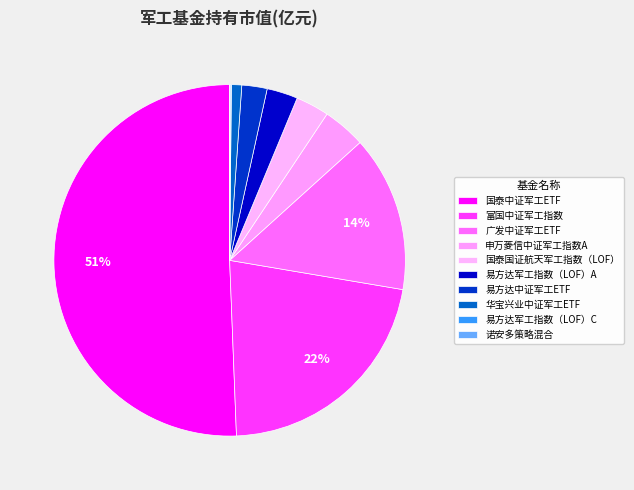

What percentage do 申万菱信中证军工指数A and 广发中证军工ETF together represent?

18.3%